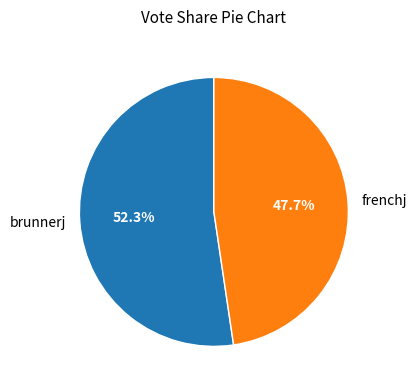

The frenchj slice represents 48% of the pie. True or false?

True